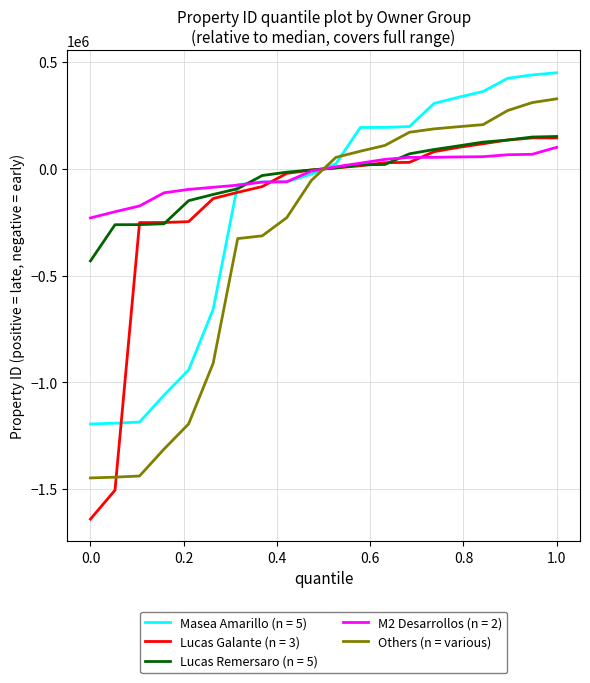

What is the highest value of the Others (n = various) series?

328370.5